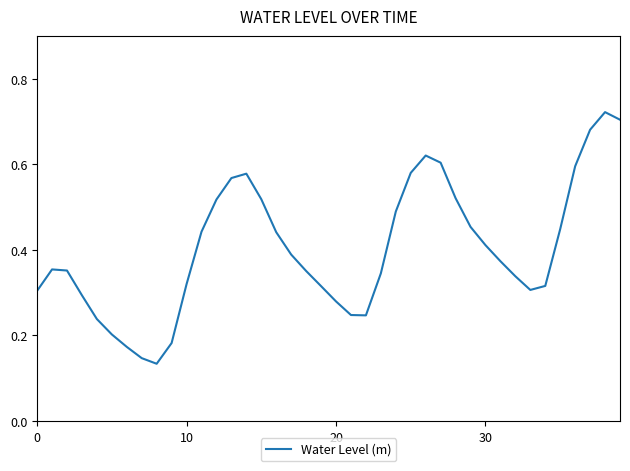

How many lines are shown in the chart?

1